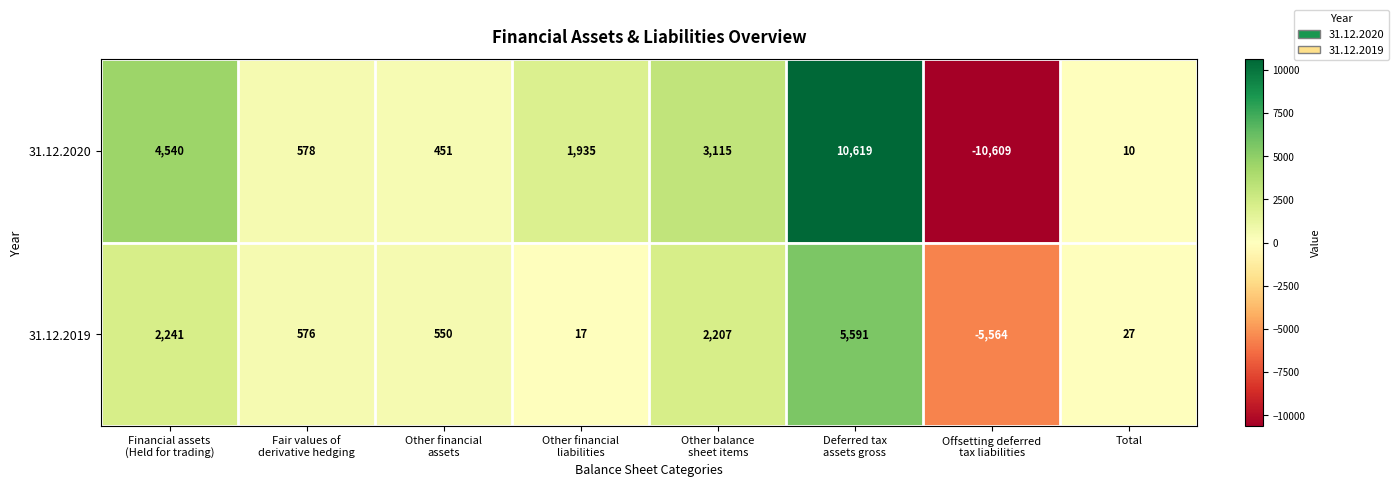

List the series in order of their overall mean, highest first.

31.12.2020, 31.12.2019